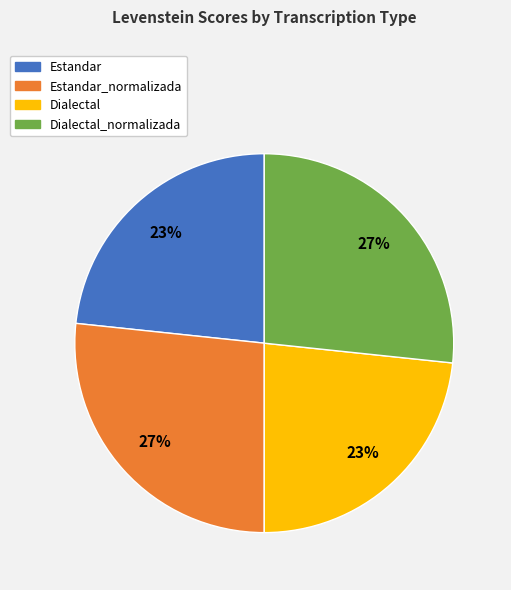

How many slices are in this pie chart?

4